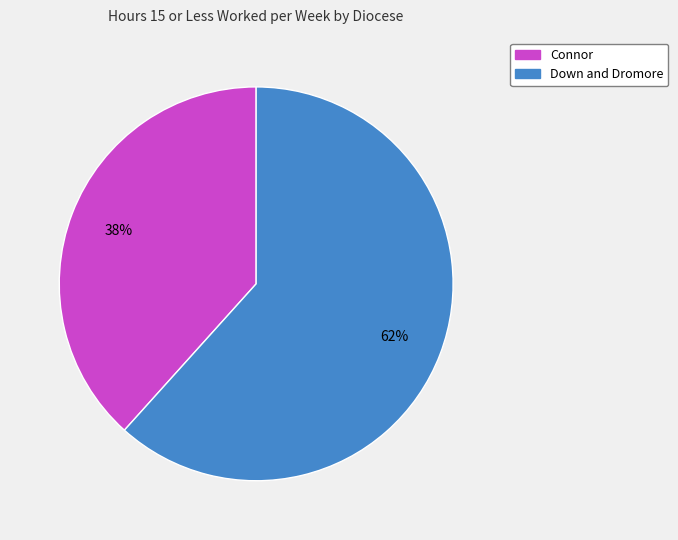

Is Down and Dromore the majority of the pie?

Yes